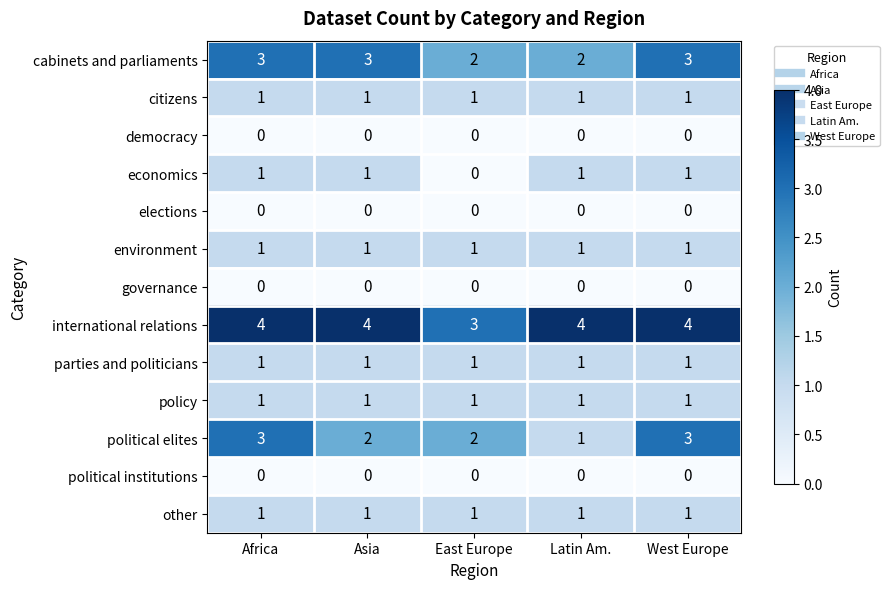

The value of governance at East Europe is 0. True or false?

True